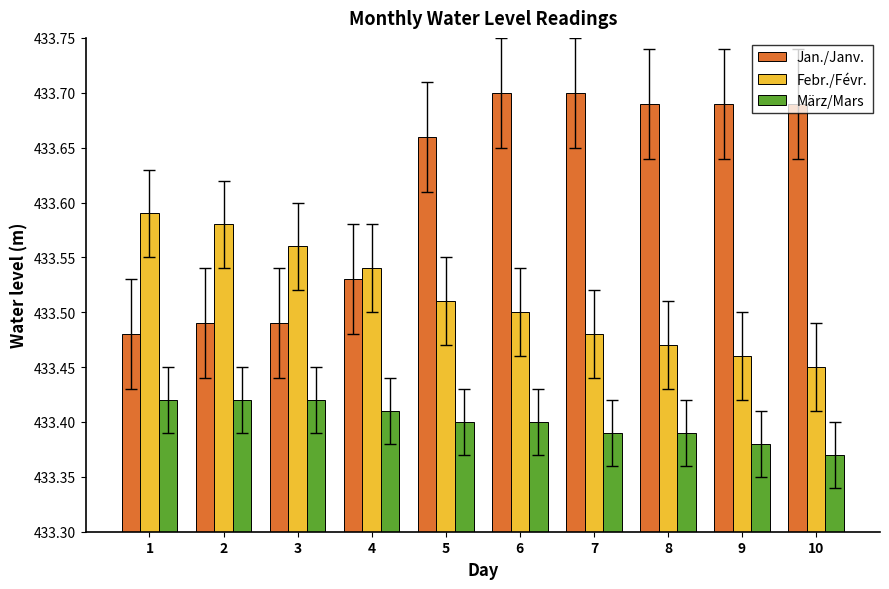

True or false: Febr./Févr. has a value of 433.4 at 10.

True